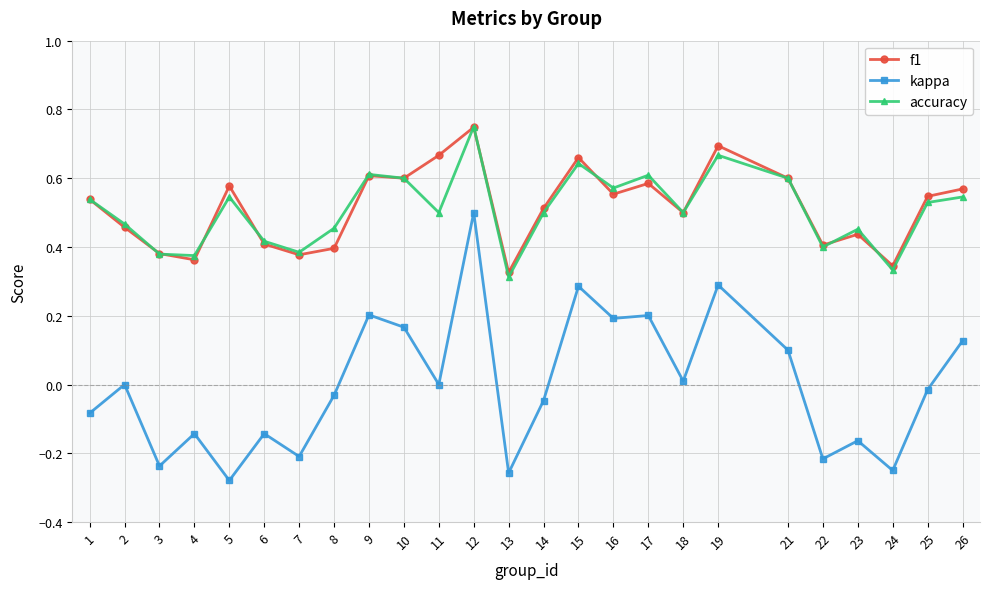

At which category does the chart reach its peak across all series?

12